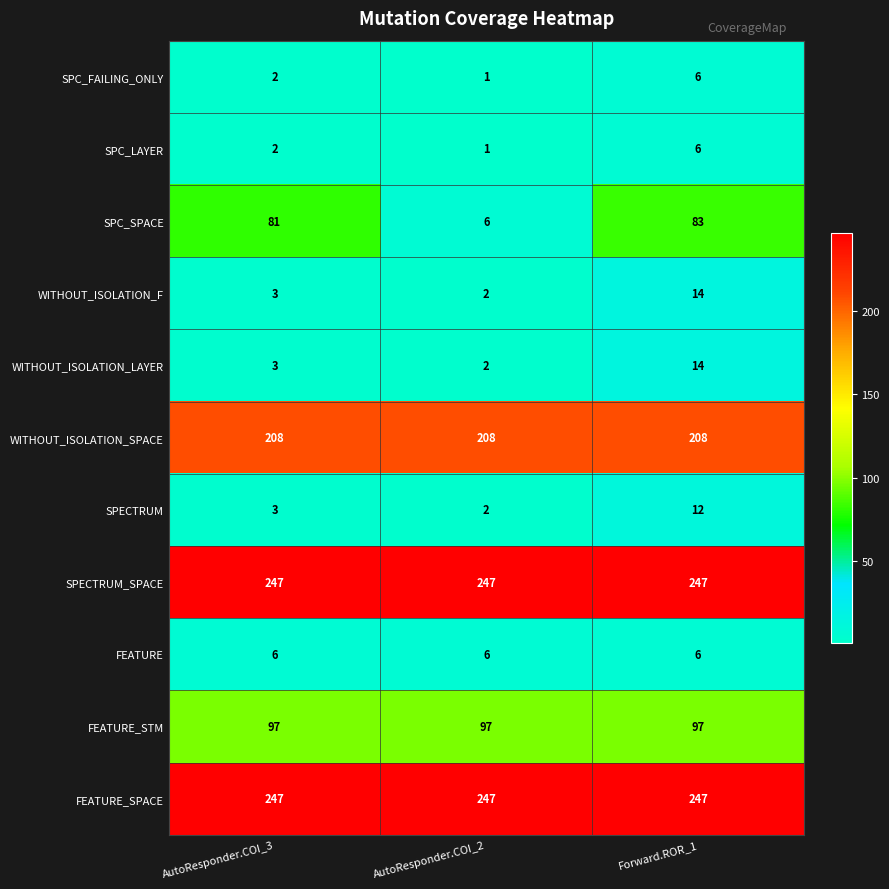

What is the difference between the highest and lowest values at AutoResponder.COI_2?

246